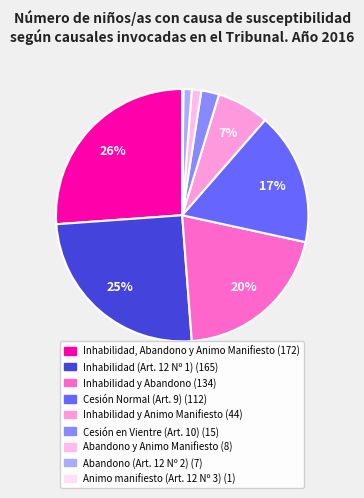

Is there any slice that represents more than half of the pie?

No